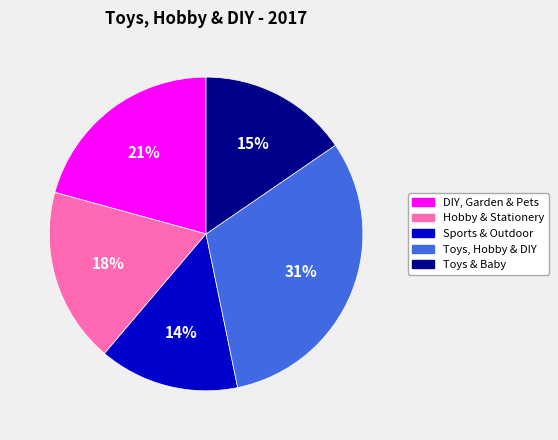

Combined, do Toys & Baby and Sports & Outdoor account for over 50%?

No